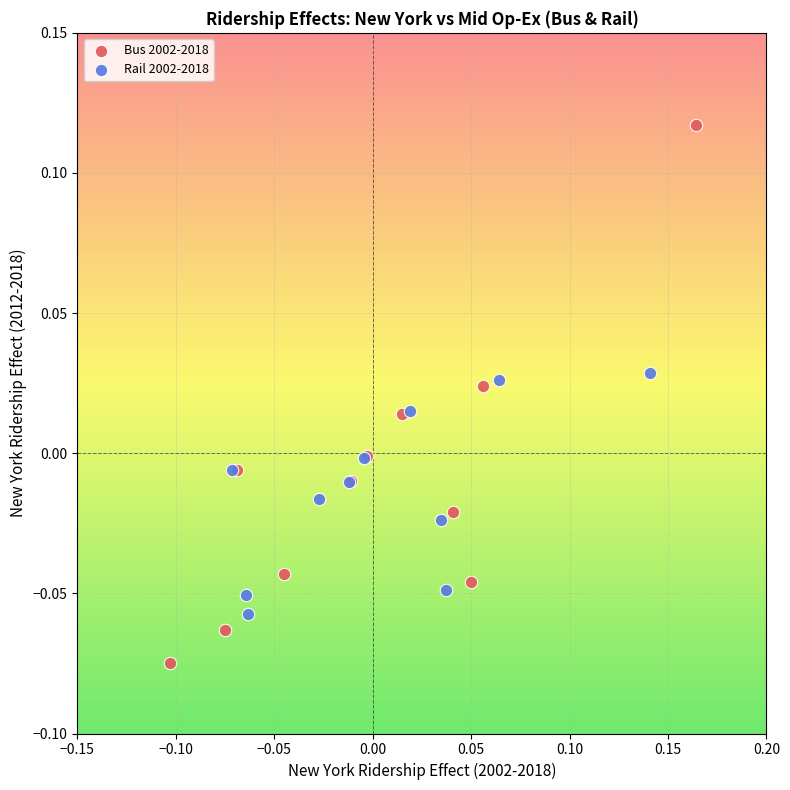

Which series has the largest Y range (max minus min)?

Bus 2002-2018